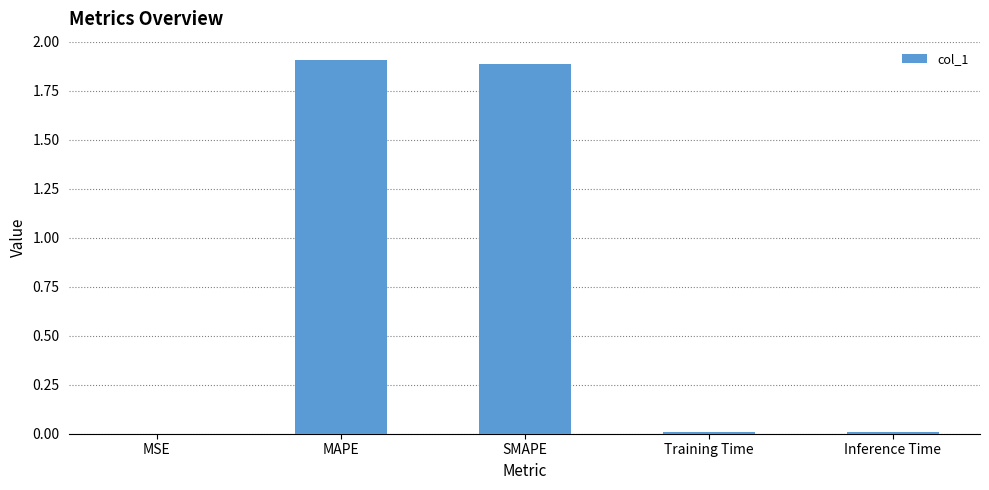

The chart shows a value of 1.9 at MAPE. True or false?

True